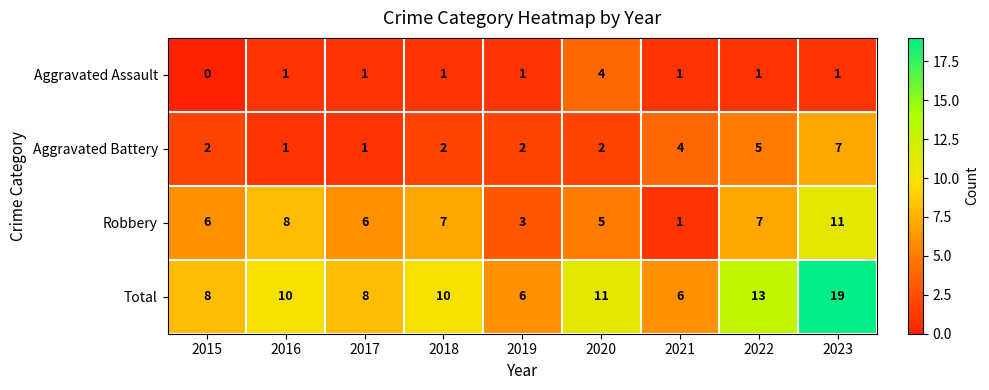

The value of Robbery at 2015 is 2. True or false?

False